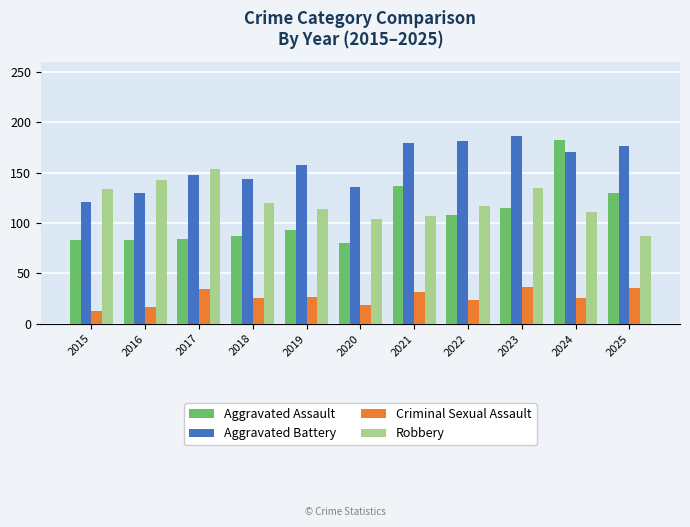

What value does the Aggravated Assault series have at 2016, to the nearest 5?

85